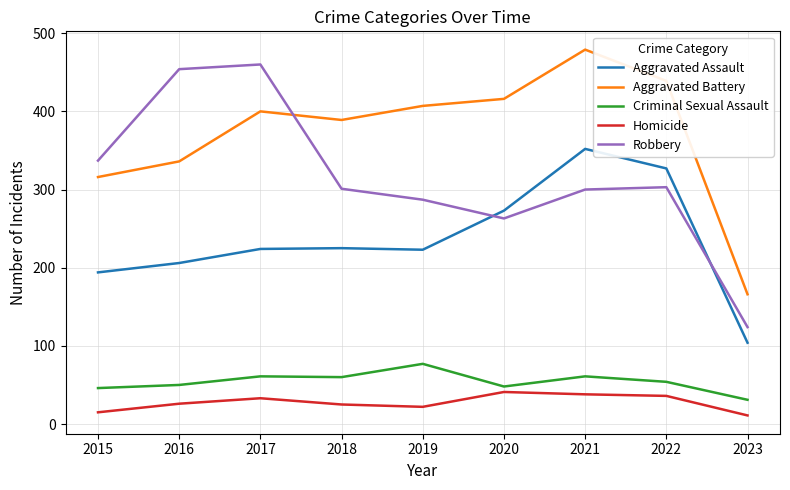

List the series in order of their peak value, lowest first.

Homicide, Criminal Sexual Assault, Aggravated Assault, Robbery, Aggravated Battery